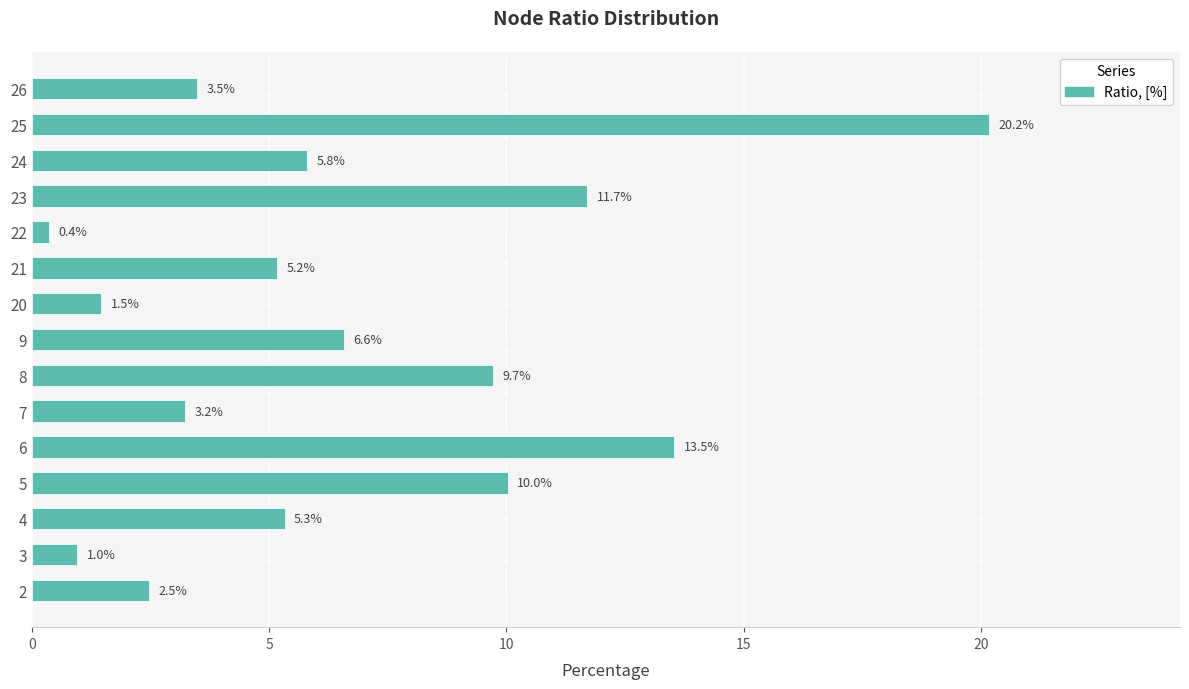

What is the sum of all values?

100.0